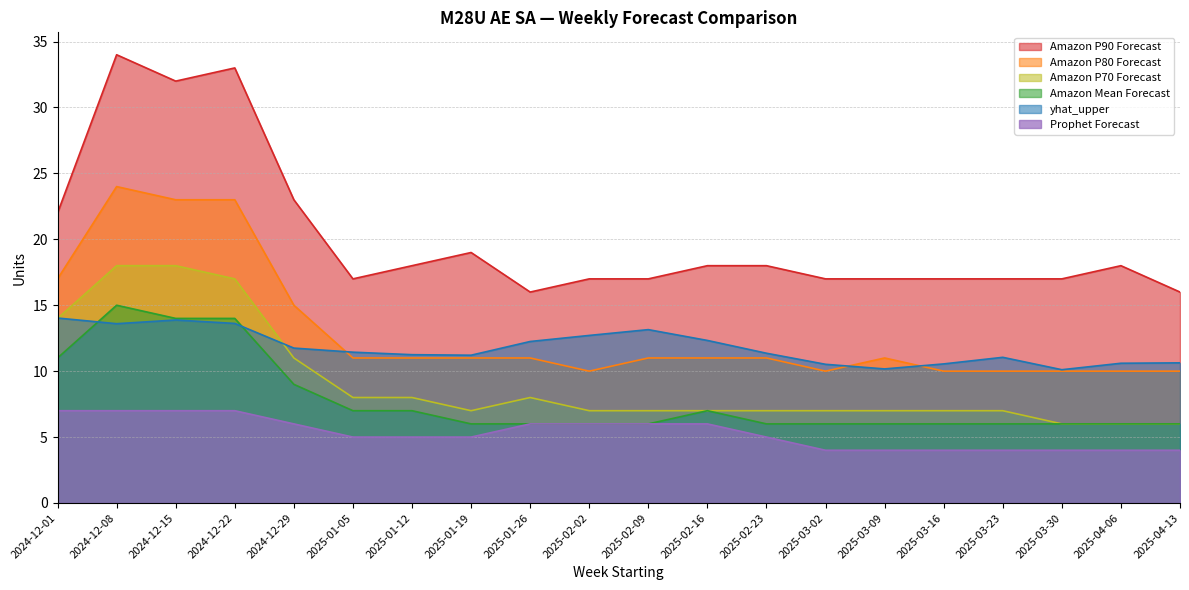

How many values in the Amazon P70 Forecast series are below 7?

3